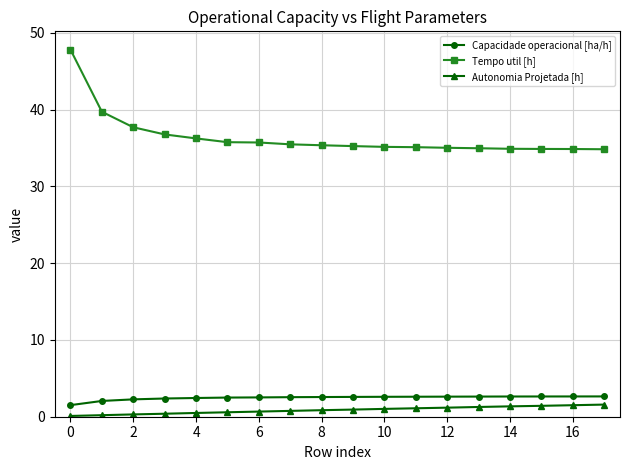

What is the maximum value shown in the chart?

47.8